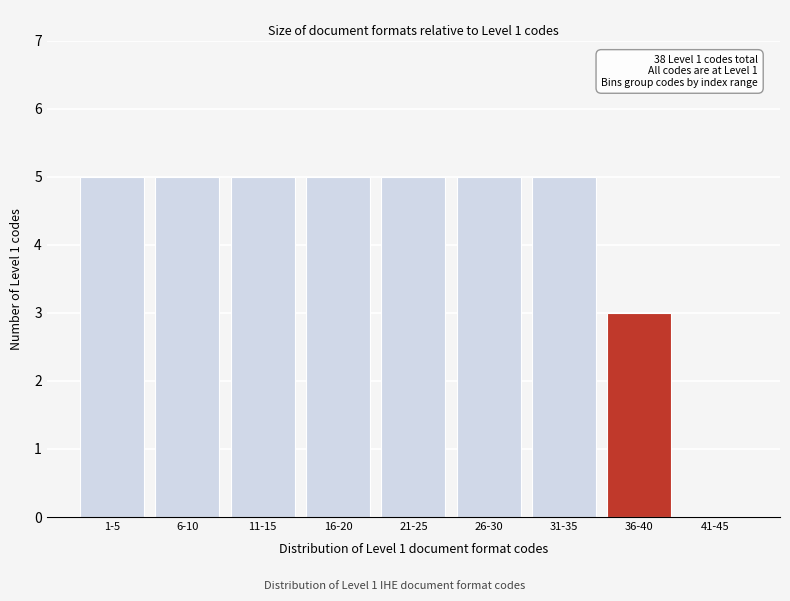

Reading left to right, what are all the values shown in this chart?

1-5=5	6-10=5	11-15=5	16-20=5	21-25=5	26-30=5	31-35=5	36-40=3	41-45=0